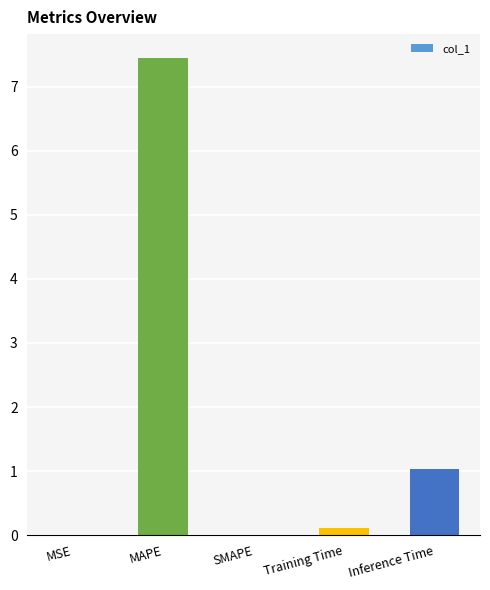

At which label is the value closest to 3?

Inference Time